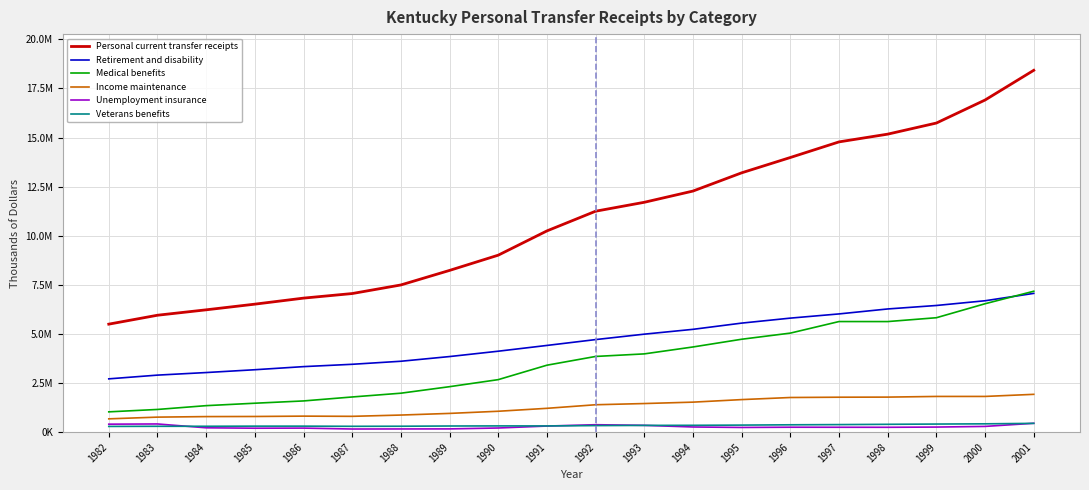

Reading right to left, extract all data points from this chart.

Personal current transfer receipts: 2001=18421031	2000=16908164	1999=15736372	1998=15170992	1997=14776770	1996=13981986	1995=13202199	1994=12273881	1993=11702430	1992=11248255	1991=10245268	1990=9010238	1989=8234712	1988=7494501	1987=7057145	1986=6824194	1985=6516943	1984=6228497	1983=5953152	1982=5499198
Retirement and disability: 2001=7065489	2000=6690289	1999=6449468	1998=6272434	1997=6020002	1996=5806142	1995=5552120	1994=5235382	1993=4989721	1992=4713331	1991=4415633	1990=4121897	1989=3849591	1988=3610579	1987=3455909	1986=3337095	1985=3179112	1984=3035741	1983=2904677	1982=2714763
Medical benefits: 2001=7174844	2000=6538057	1999=5826311	1998=5630543	1997=5631718	1996=5043239	1995=4730951	1994=4337697	1993=3985541	1992=3855192	1991=3409830	1990=2674791	1989=2316415	1988=1984314	1987=1792180	1986=1590568	1985=1474286	1984=1350518	1983=1157094	1982=1034985
Income maintenance: 2001=1926746	2000=1819718	1999=1819231	1998=1785502	1997=1780332	1996=1765244	1995=1658594	1994=1529177	1993=1458082	1992=1396517	1991=1214497	1990=1065201	1989=955805	1988=871998	1987=806630	1986=817043	1985=799044	1984=793602	1983=766507	1982=678865
Unemployment insurance: 2001=453054	2000=293733	1999=260384	1998=248880	1997=250299	1996=252415	1995=240686	1994=264965	1993=347498	1992=380196	1991=311916	1990=212900	1989=167151	1988=164448	1987=161536	1986=207349	1985=202093	1984=223175	1983=418515	1982=407786
Veterans benefits: 2001=449193	2000=425710	1999=413696	1998=400612	1997=386387	1996=376333	1995=360920	1994=349850	1993=345491	1992=335194	1991=318397	1990=319206	1989=314273	1988=302738	1987=299104	1986=307566	1985=307655	1984=300691	1983=299778	1982=293316